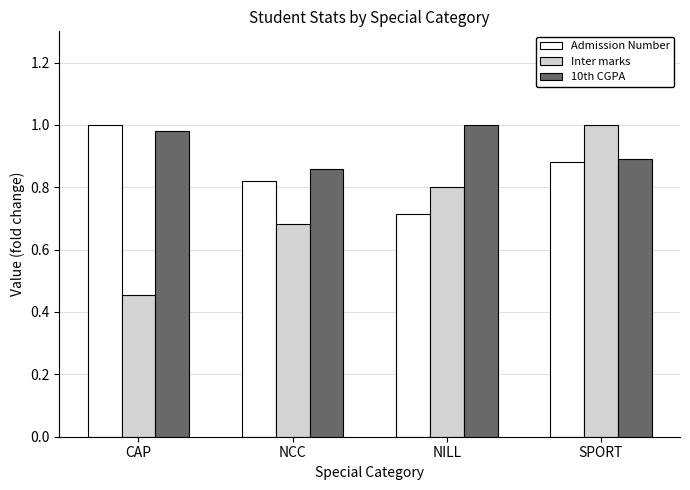

List the series in order of their overall mean, highest first.

10th CGPA, Admission Number, Inter marks